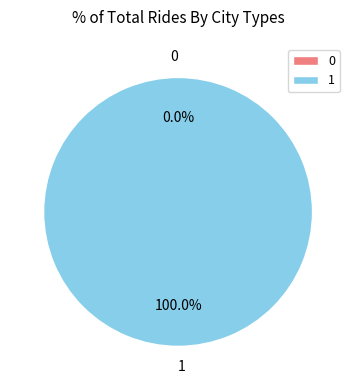

Count the number of slices in the pie.

2